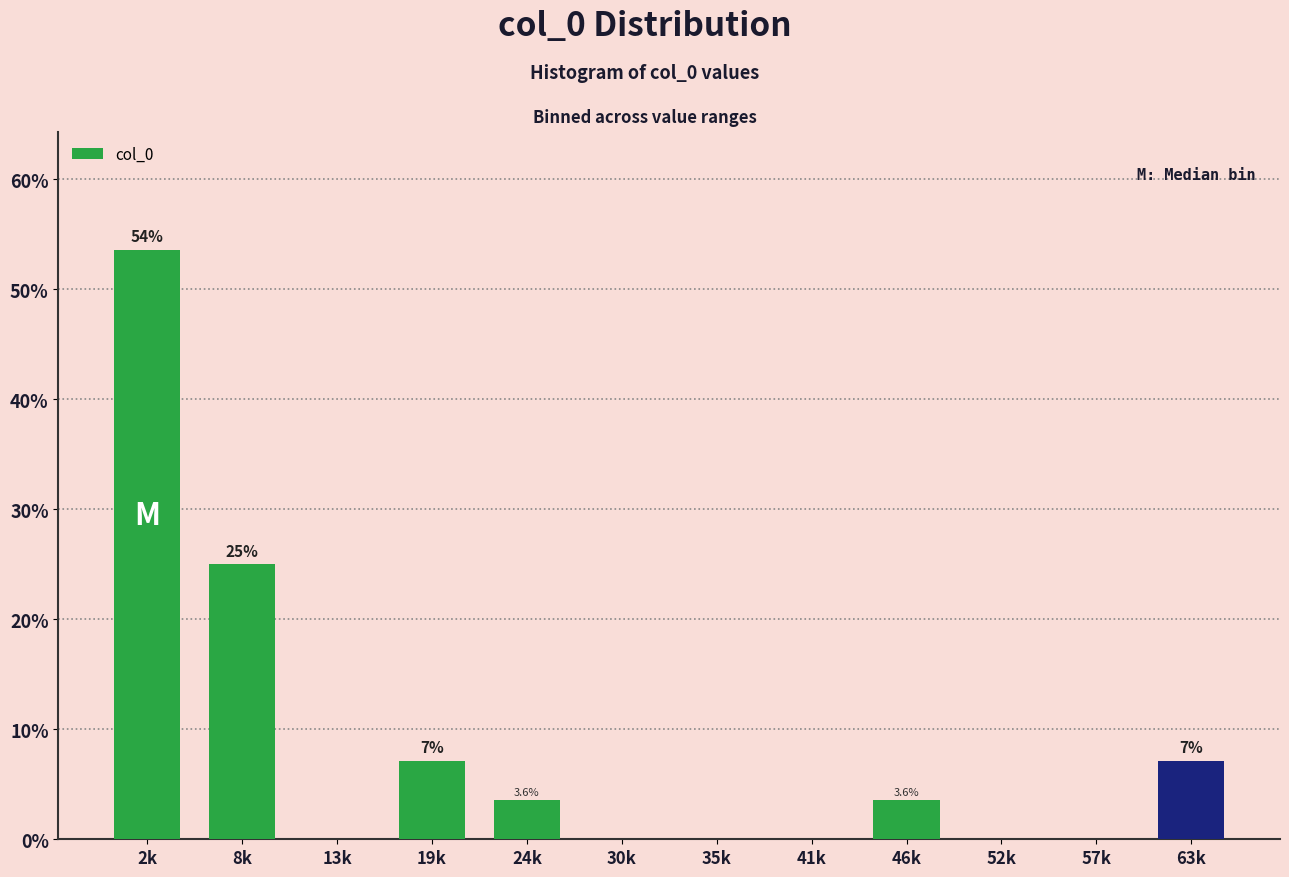

Between 57k and 63k, which is larger?

63k